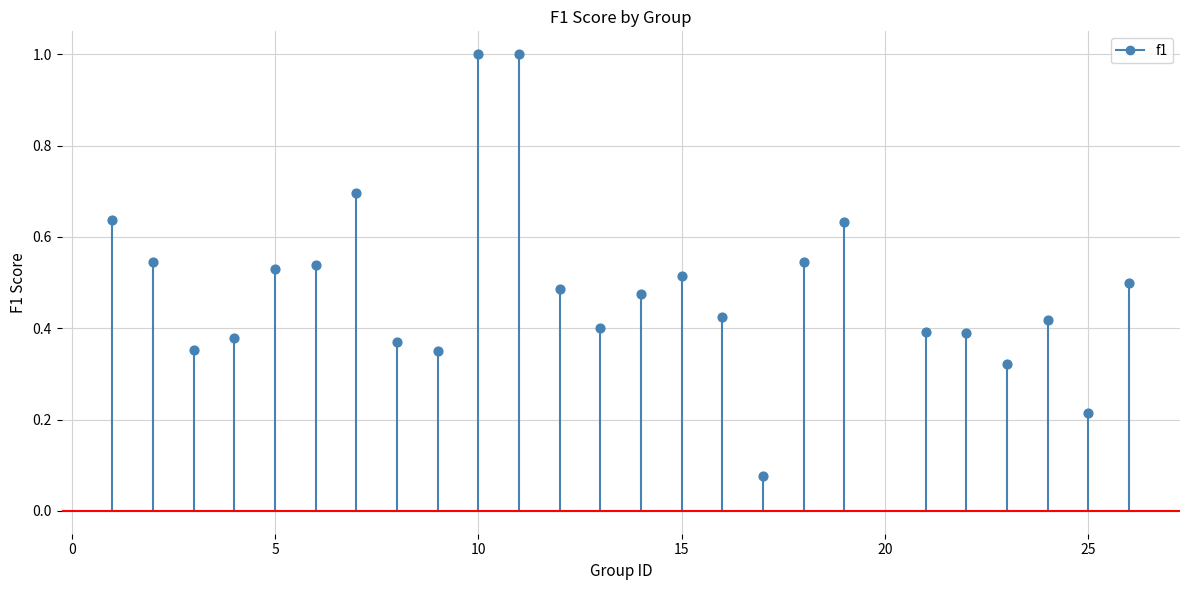

What is the range of X values (max minus min)?

25.0